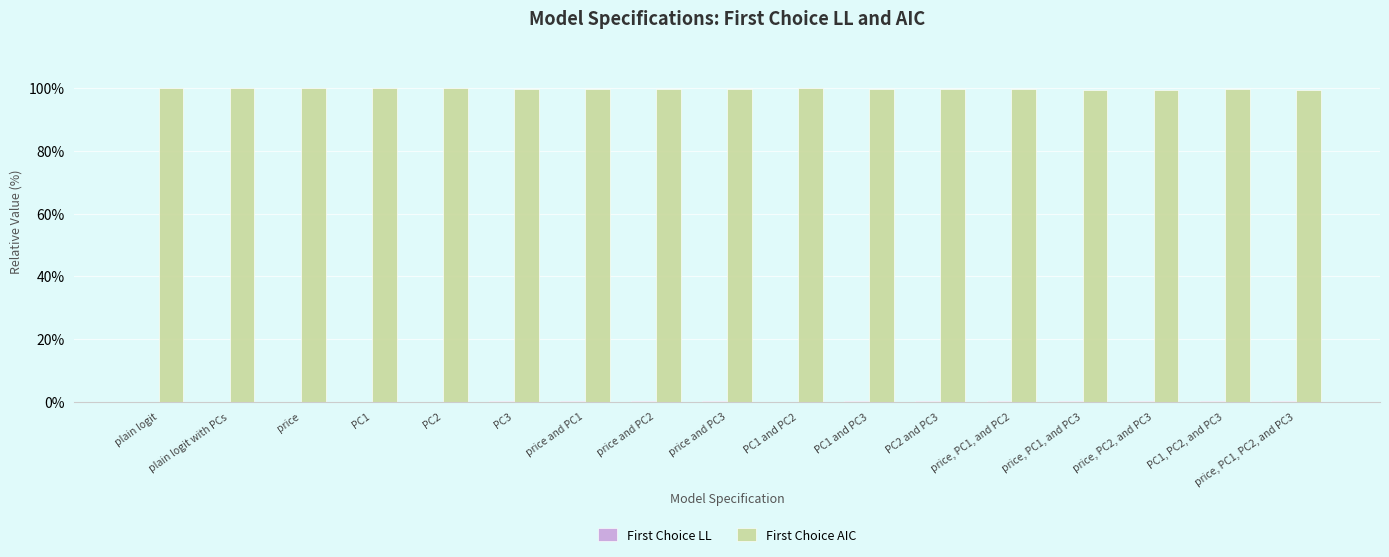

What is the total value across all series at PC1?

100.0